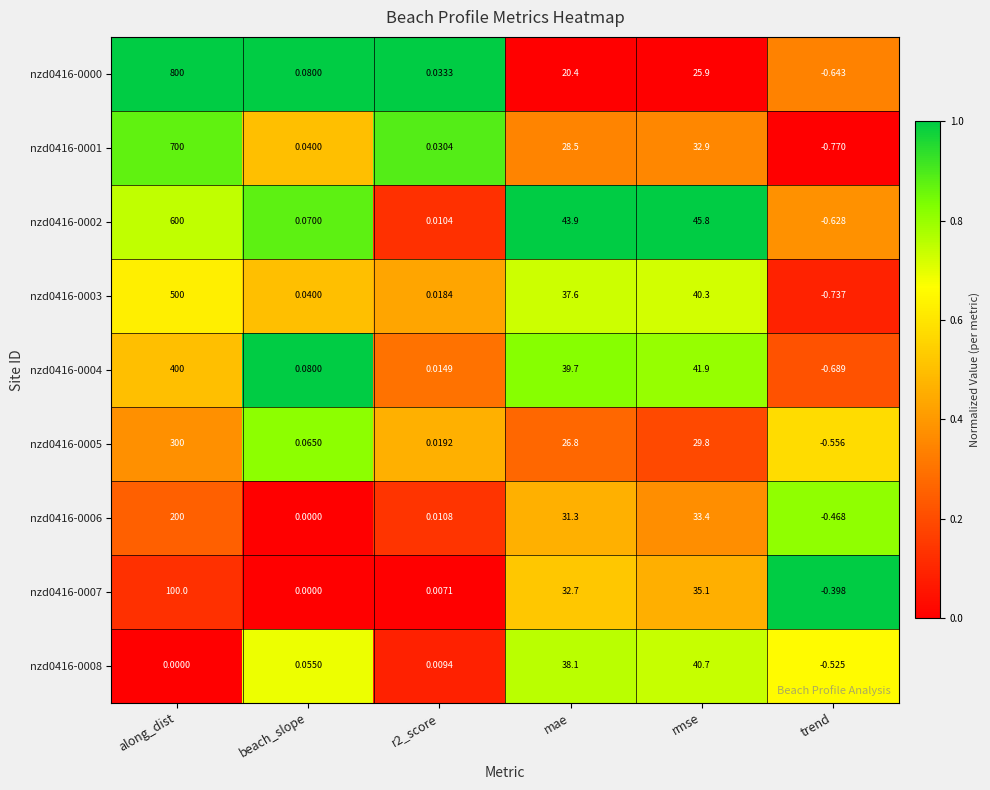

Which category has the lowest value in the nzd0416-0002 series?

trend